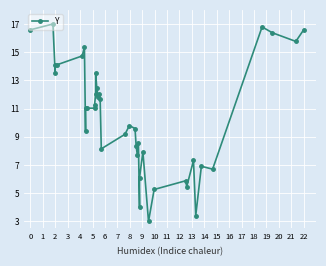

Is it true that the value at 7 is 16.3?

False